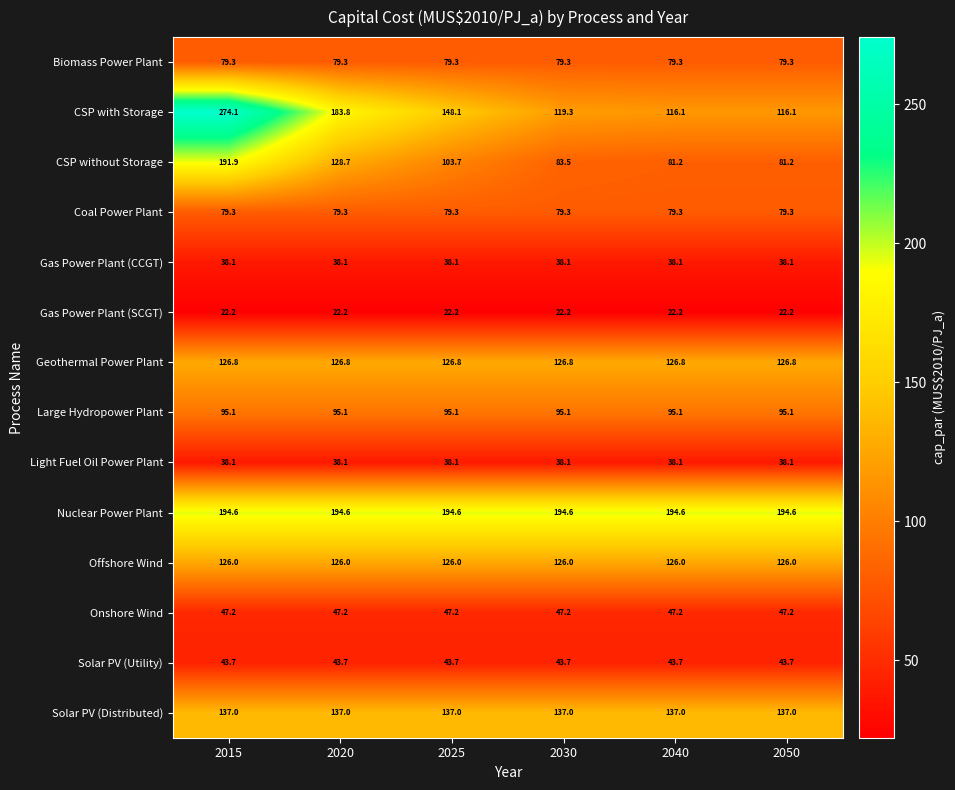

Which series has the largest total across all categories?

Nuclear Power Plant